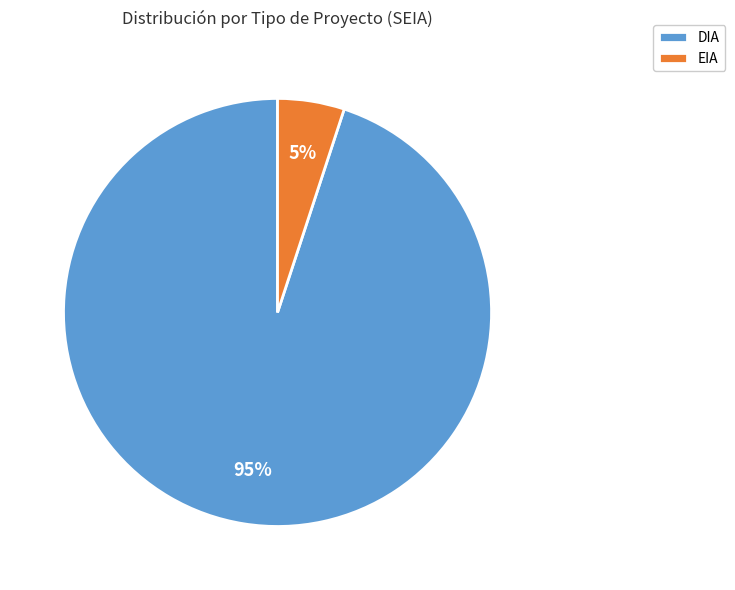

Which has a higher value, DIA or EIA?

DIA